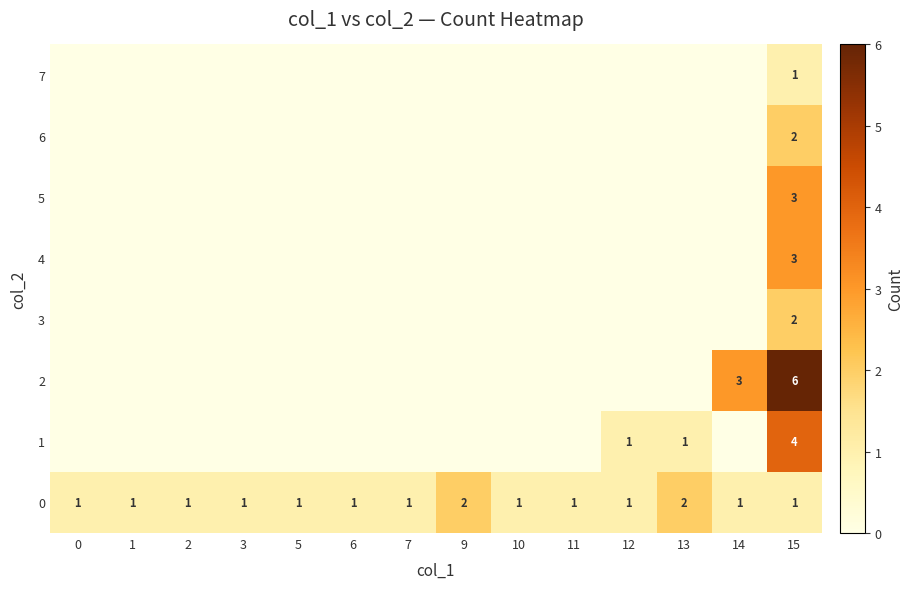

The value of 0 at 0 is 1. True or false?

True